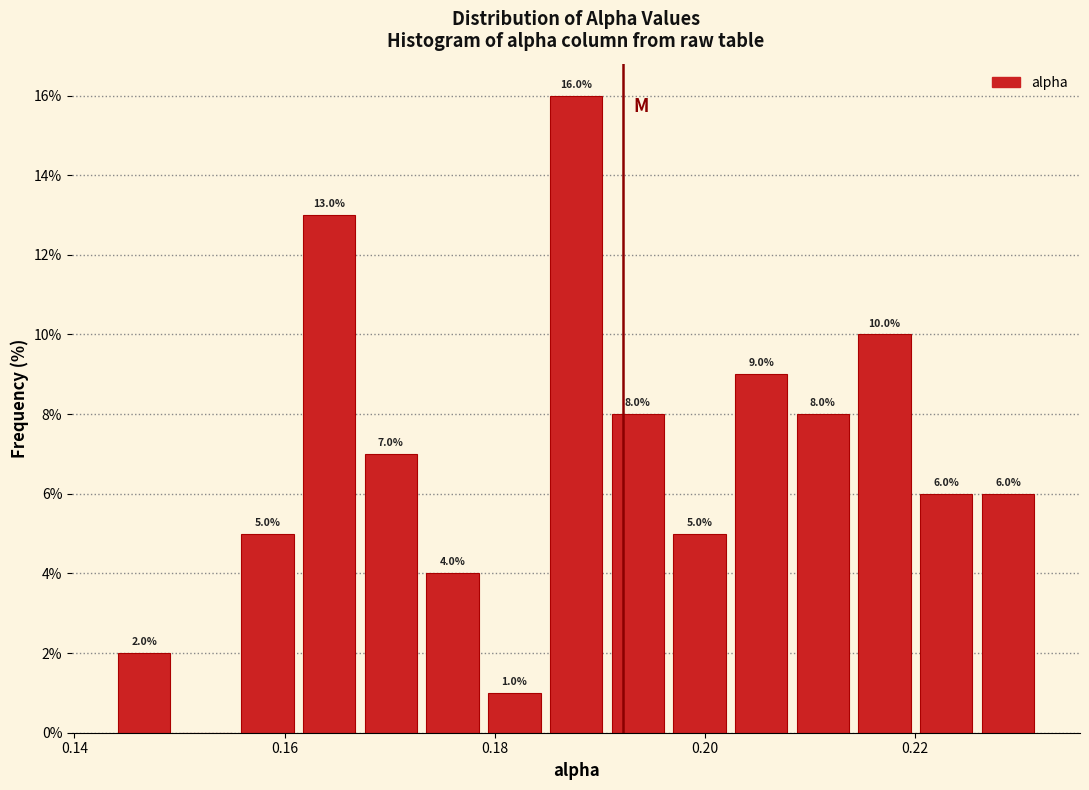

Read against the x-axis, roughly where is the centre of the tallest bar?

0.188